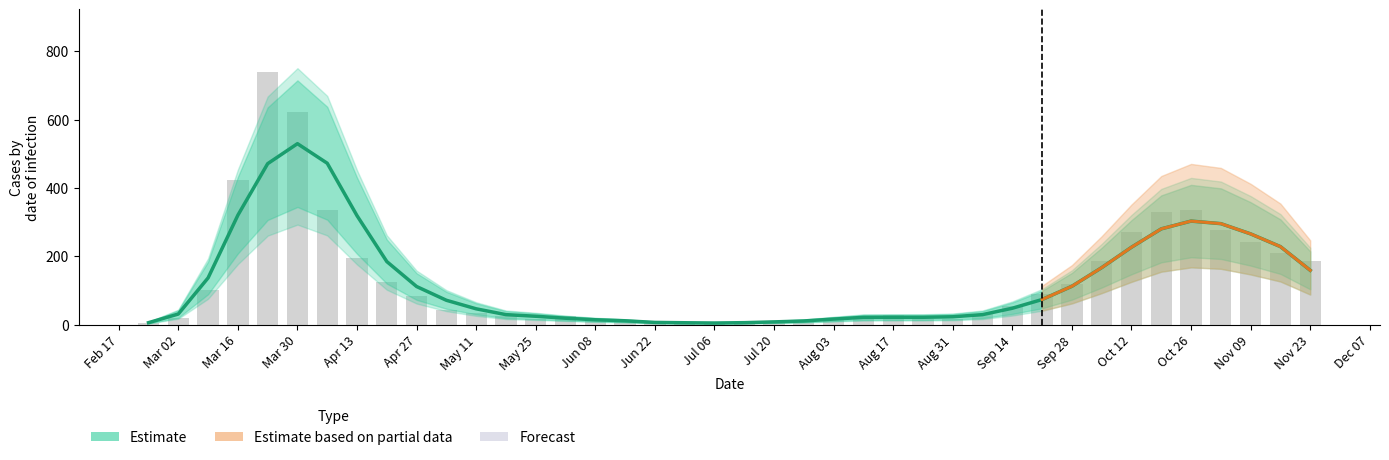

Reading left to right, what are all the values shown in this chart?

5.5	30.8	136.5	320.0	470.8	529.2	472.0	318.5	184.2	111.2	71.0	46.0	29.0	24.2	18.5	14.0	11.0	6.2	5.2	4.5	5.5	7.8	10.5	16.0	21.0	21.2	21.2	22.8	29.0	47.8	73.2	112.0	166.5	226.2	280.0	302.8	295.2	265.2	228.0	158.8